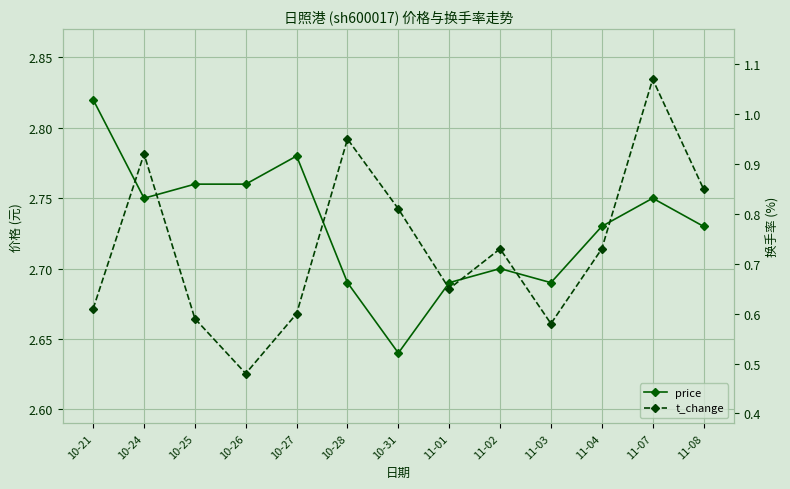

Which label corresponds to the smallest value in the chart?

10-26